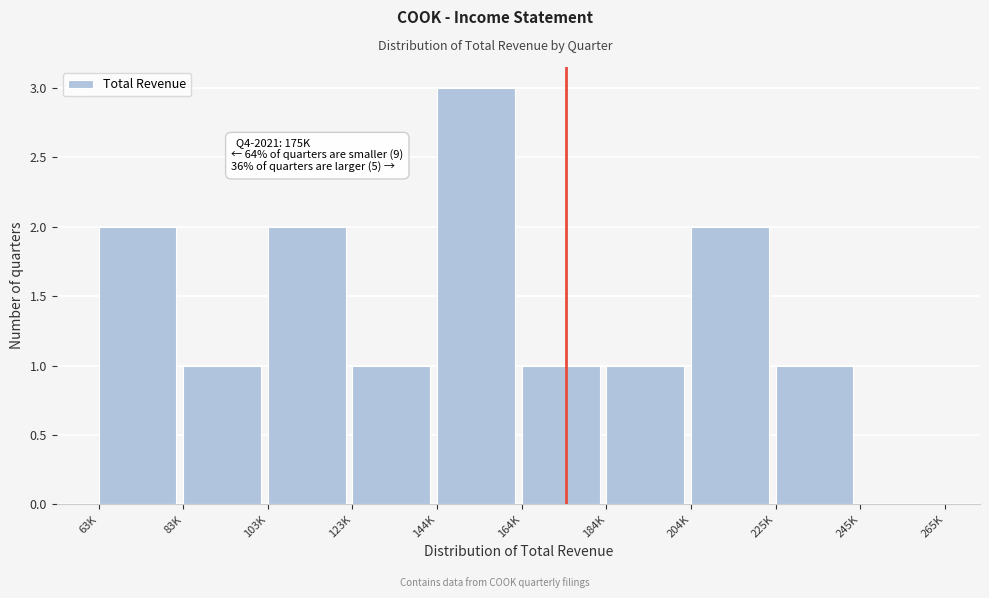

Reading left to right, extract all data points from this chart.

63K=2	83K=1	103K=2	123K=1	144K=3	164K=1	184K=1	204K=2	225K=1	245K=0